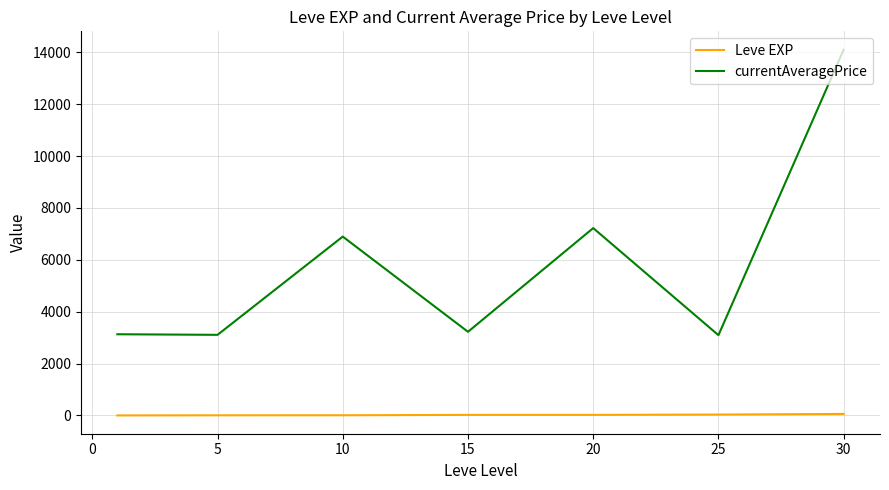

Which series has the largest total across all categories?

currentAveragePrice